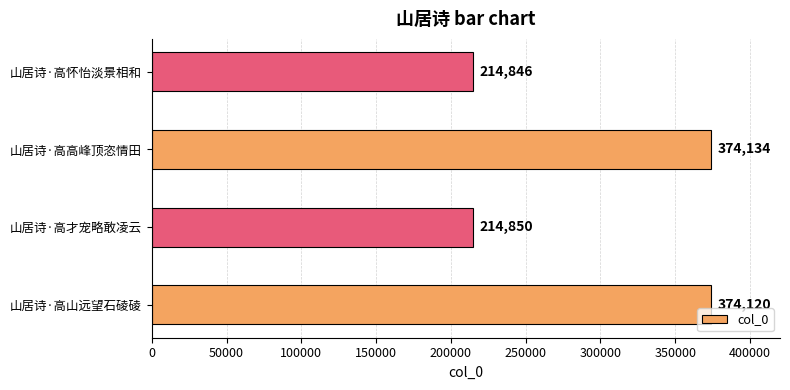

Does the chart contain stacked bars?

No